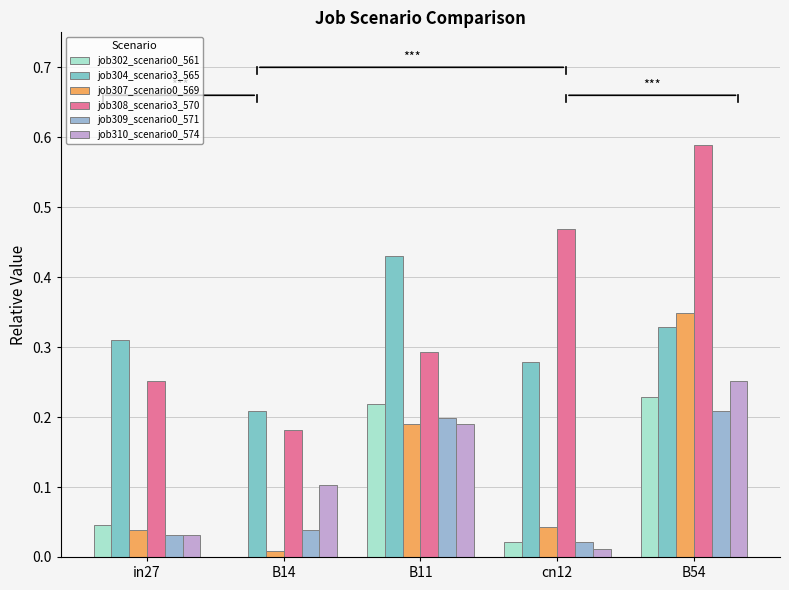

How many data points does each series have?

5